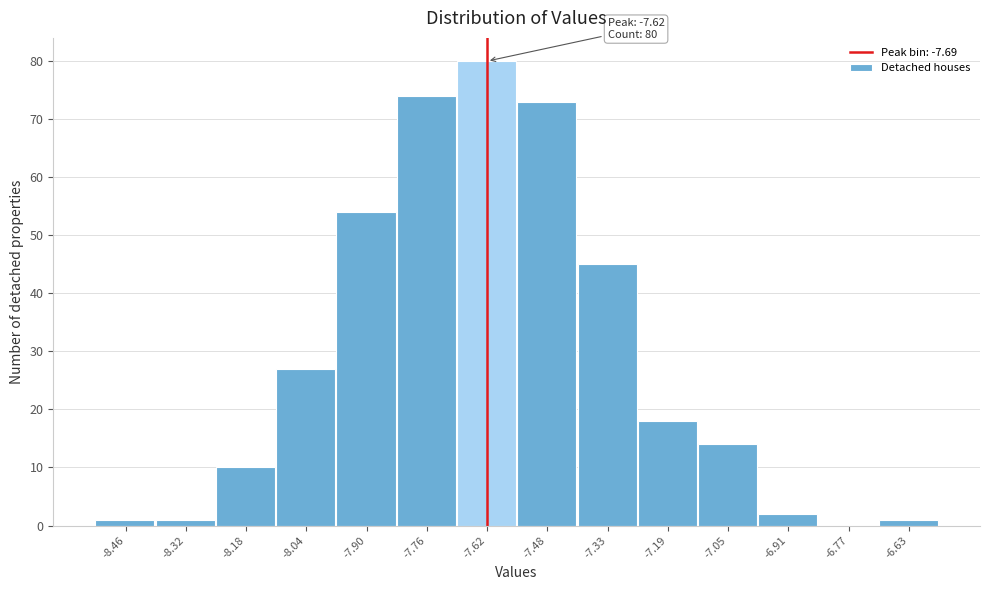

Which range on the x-axis has the tallest bar?

-7.68 to -7.54